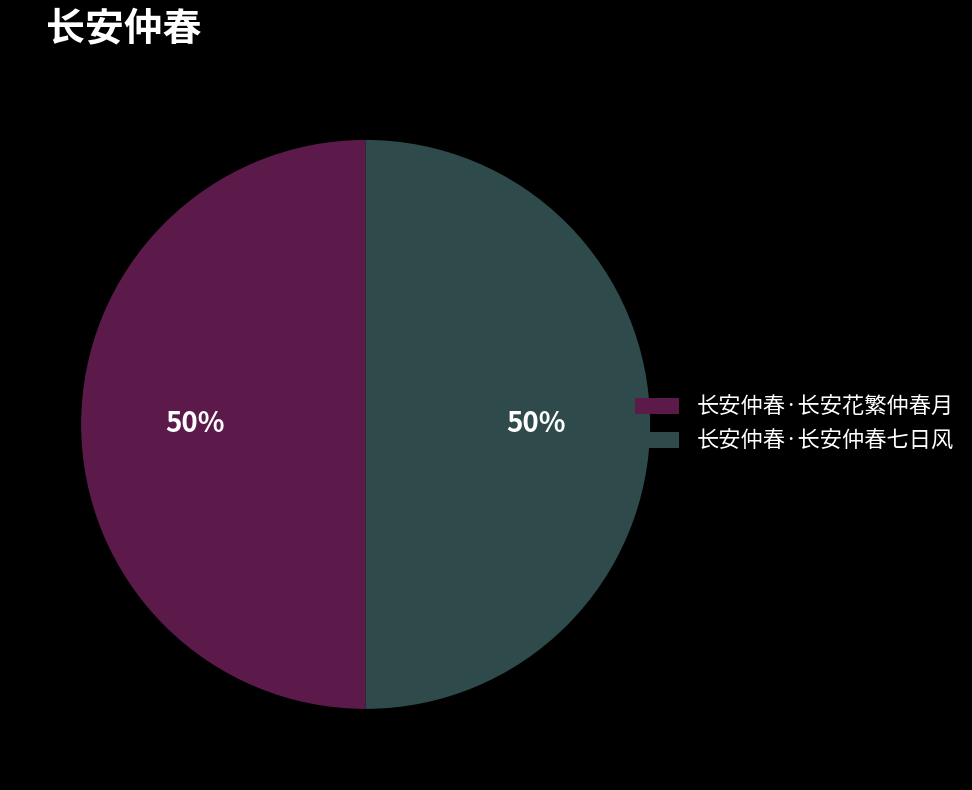

Combined, do 长安仲春·长安花繁仲春月 and 长安仲春·长安仲春七日风 account for over 50%?

Yes